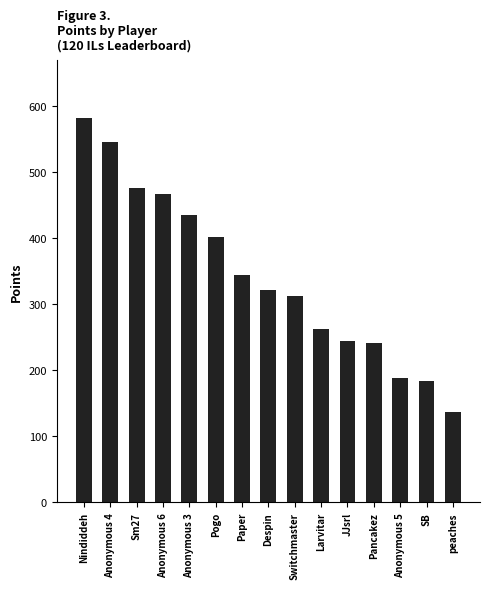

What is the ratio of the value at Anonymous 5 to the value at JJsrl?

0.8